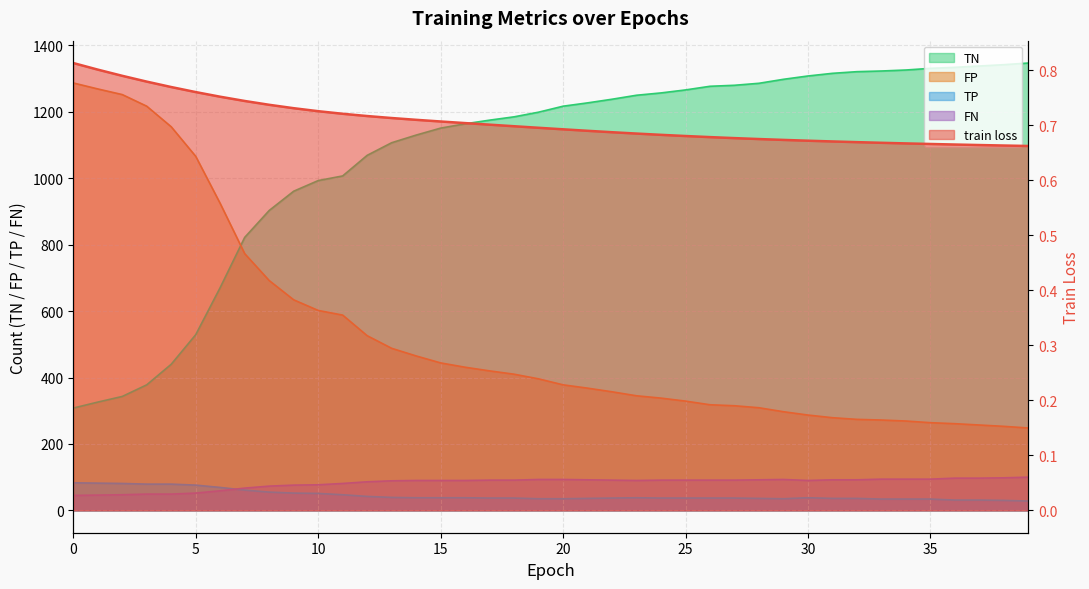

True or false: FN and train loss intersect in this chart.

False